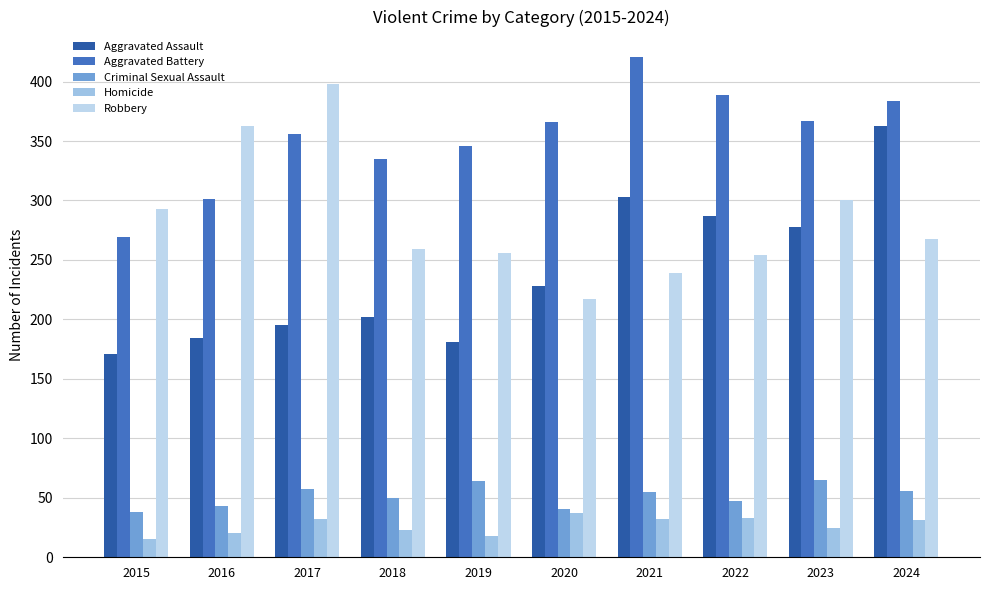

How many categories are shown in the chart?

10